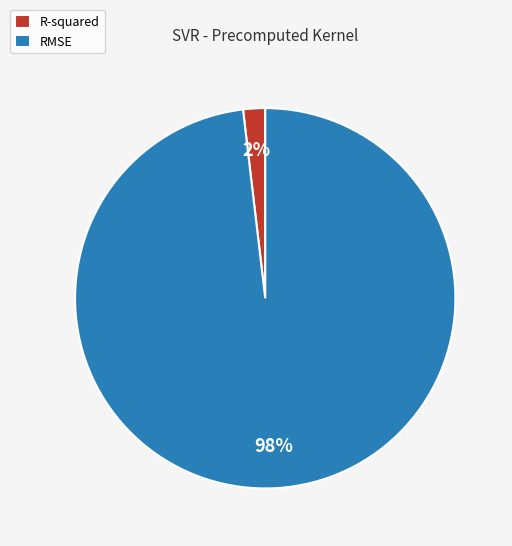

Between R-squared and RMSE, which is larger?

RMSE